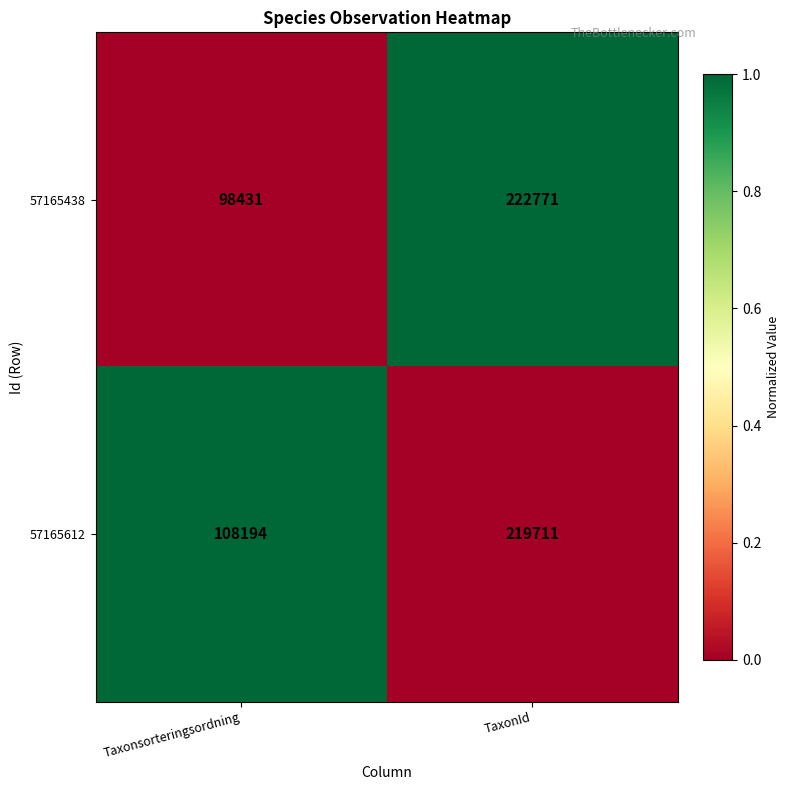

Rank the series by their average value, from lowest to highest.

57165438, 57165612